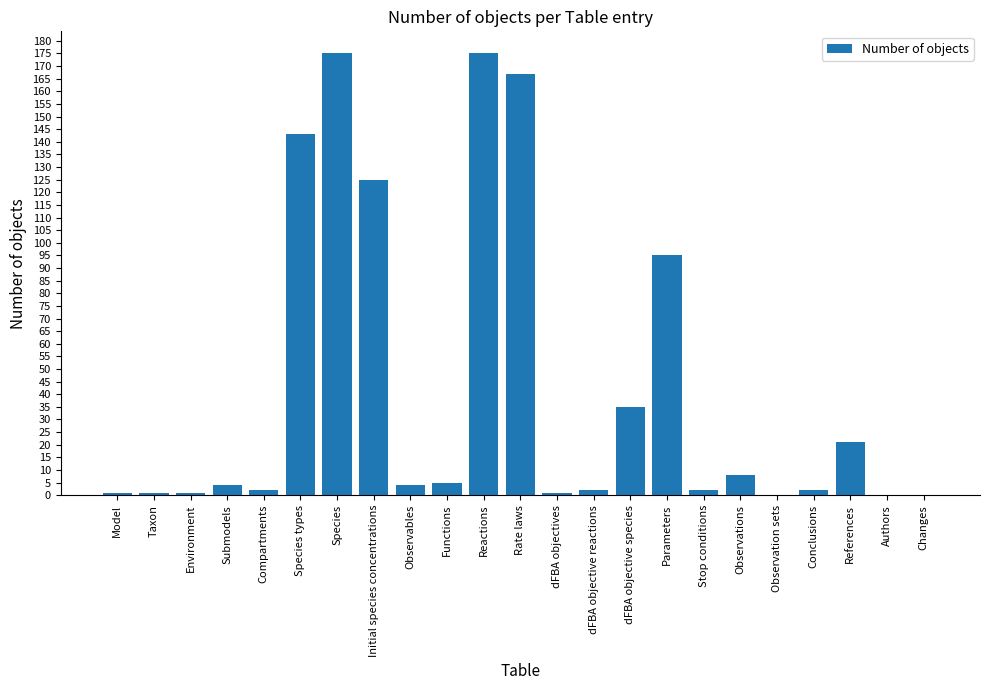

What is the maximum value shown in the chart?

175